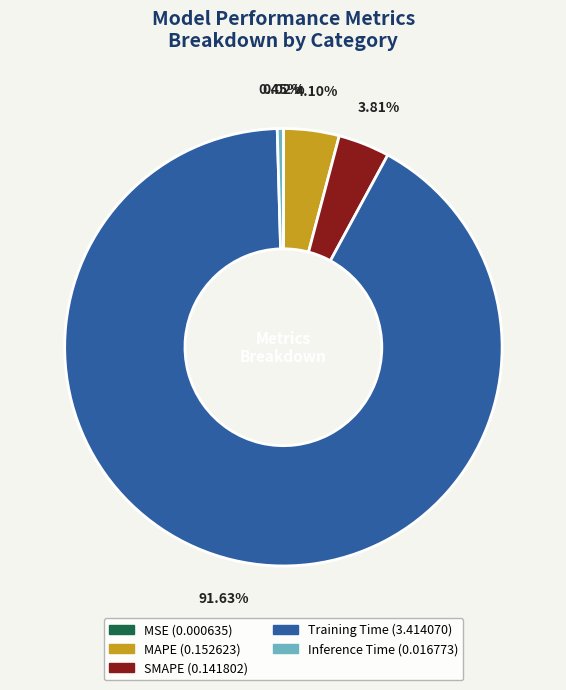

Which category has the biggest portion of the pie?

Training Time